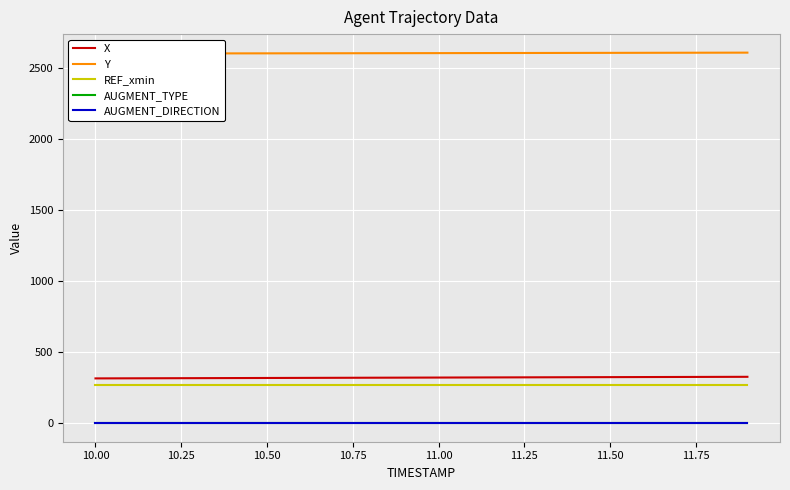

Is the value of AUGMENT_TYPE at 9.75 greater than the value of REF_xmin at 10.75?

No